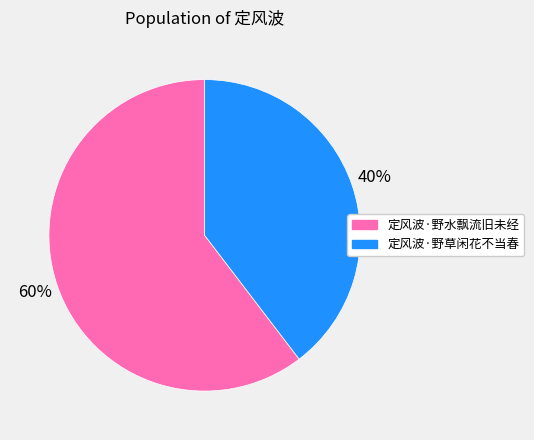

Does 定风波·野草闲花不当春 represent more than half of the total?

No